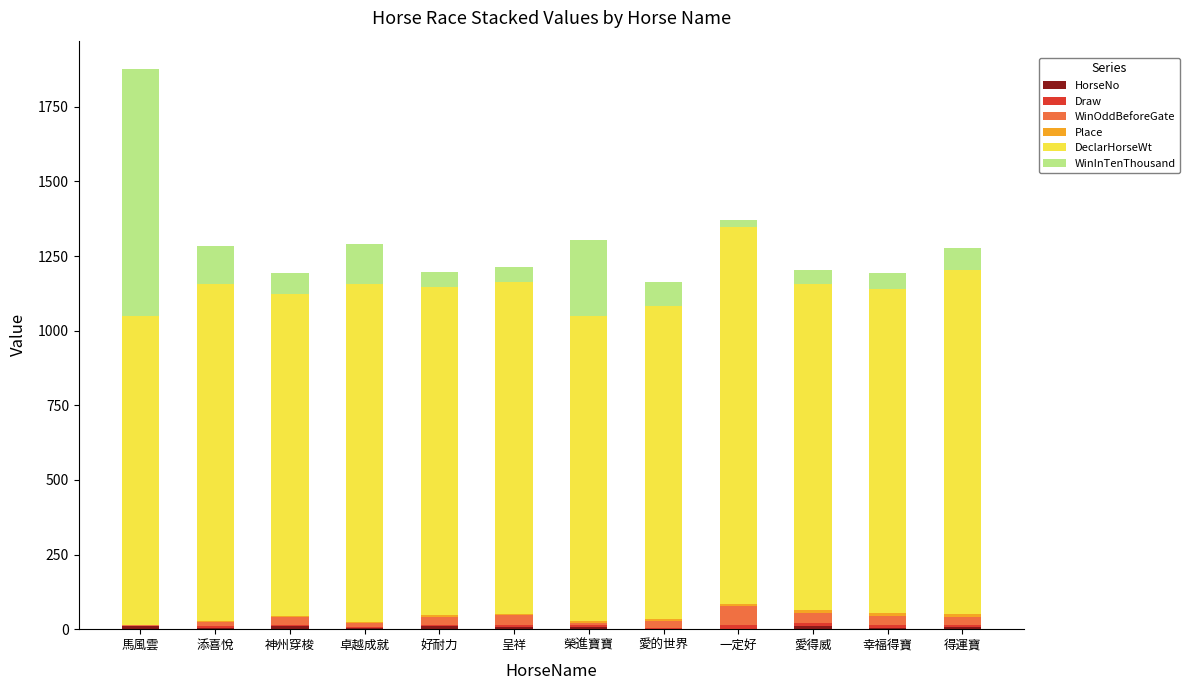

At which category is the sum across all series the highest?

馬風雲